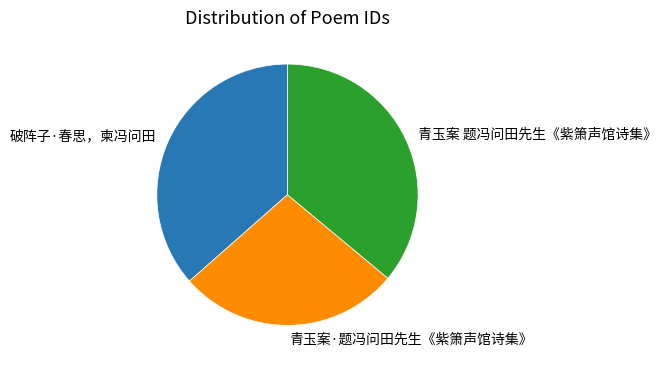

How many slices are in this pie chart?

3